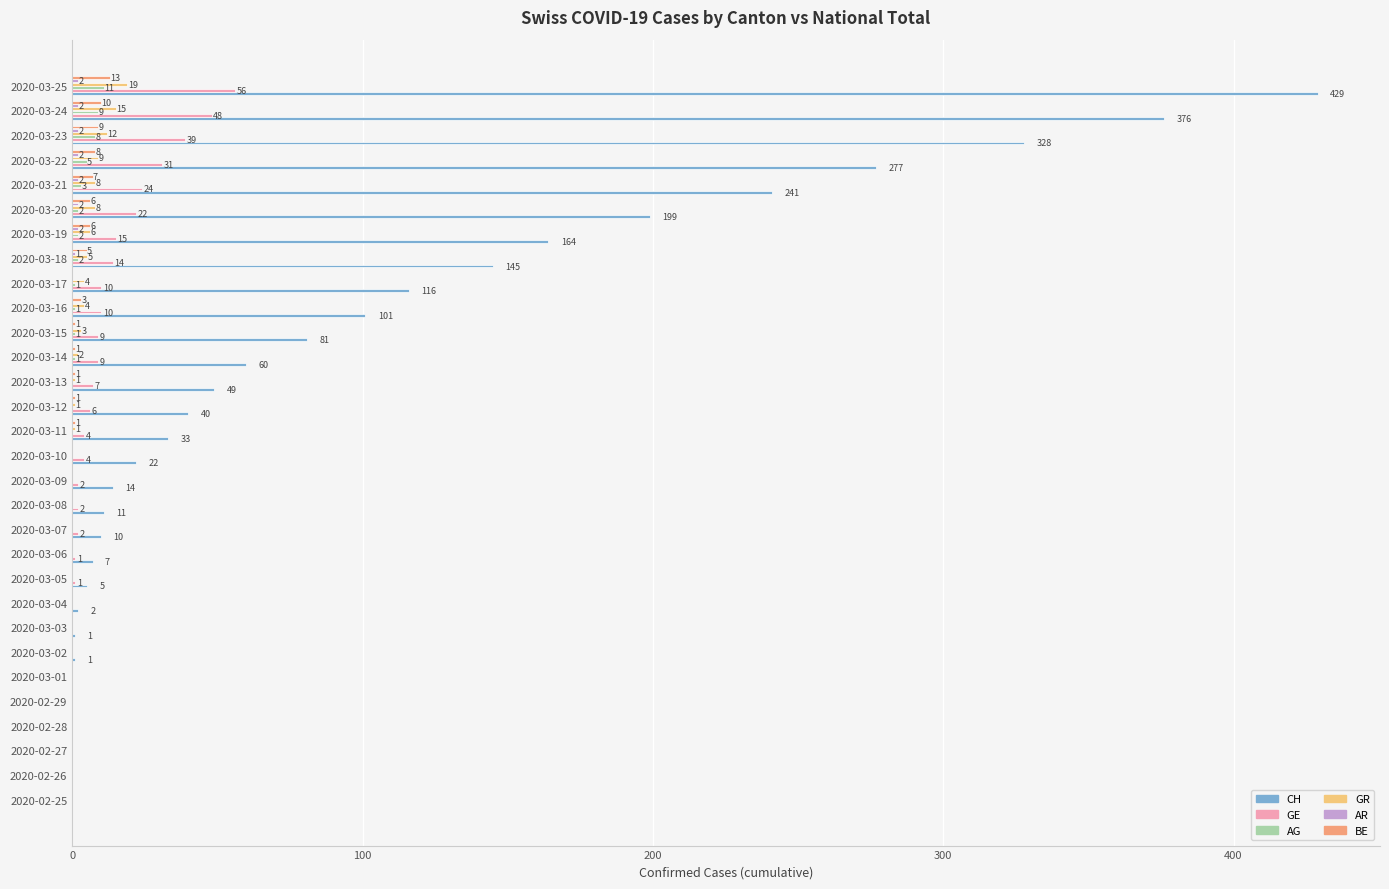

Is it true that CH equals 145 at 2020-03-18?

True